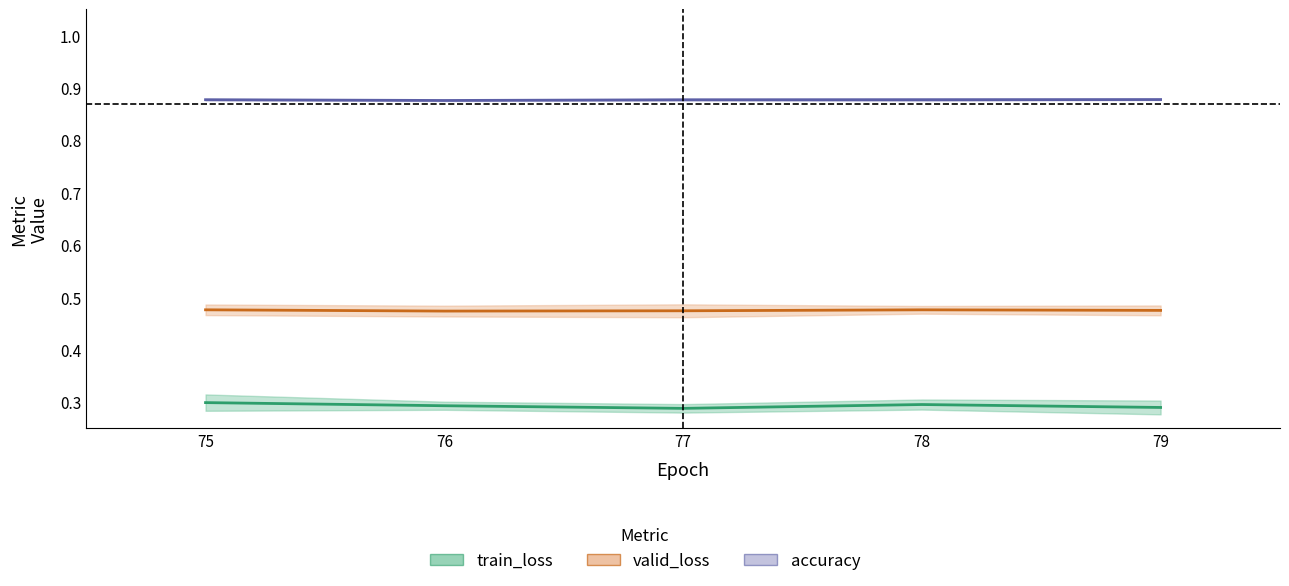

Reading left to right, what are all the values shown in this chart?

train_loss: 75=0.3	76=0.3	77=0.3	78=0.3	79=0.3
valid_loss: 75=0.5	76=0.5	77=0.5	78=0.5	79=0.5
accuracy: 75=0.9	76=0.9	77=0.9	78=0.9	79=0.9